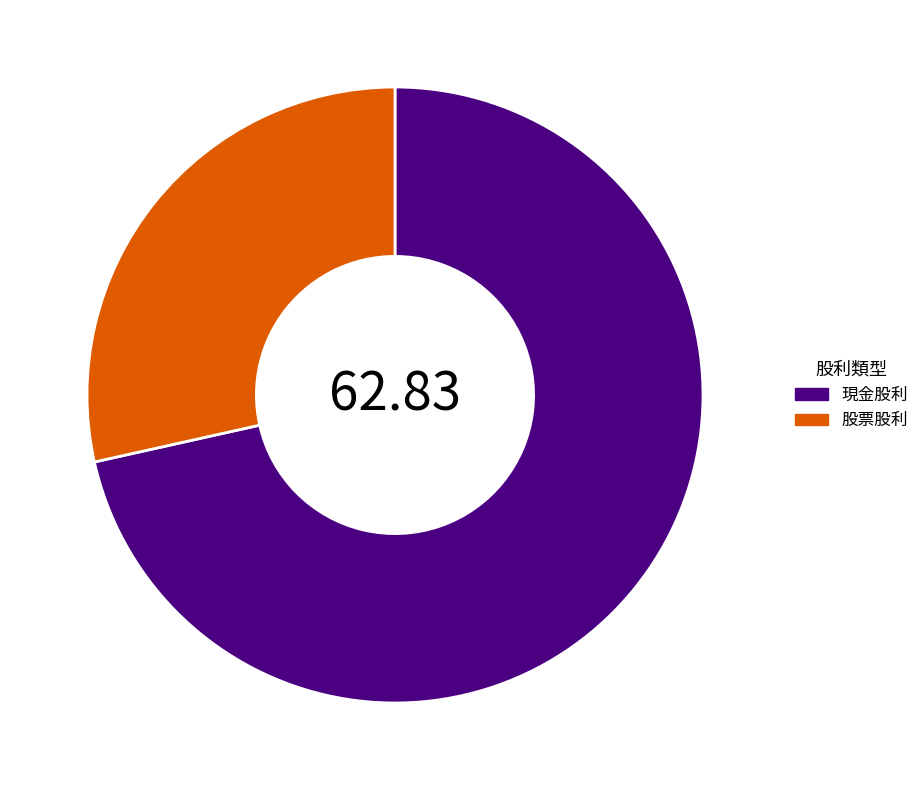

What is the smallest slice in the pie chart?

股票股利